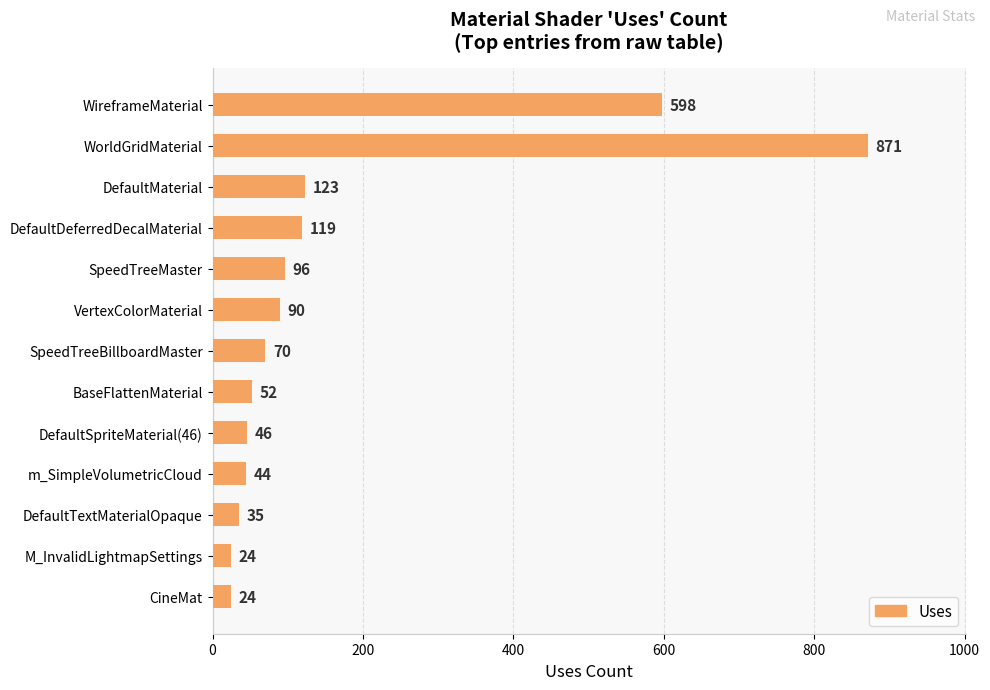

The value at DefaultDeferredDecalMaterial is 119. True or false?

True